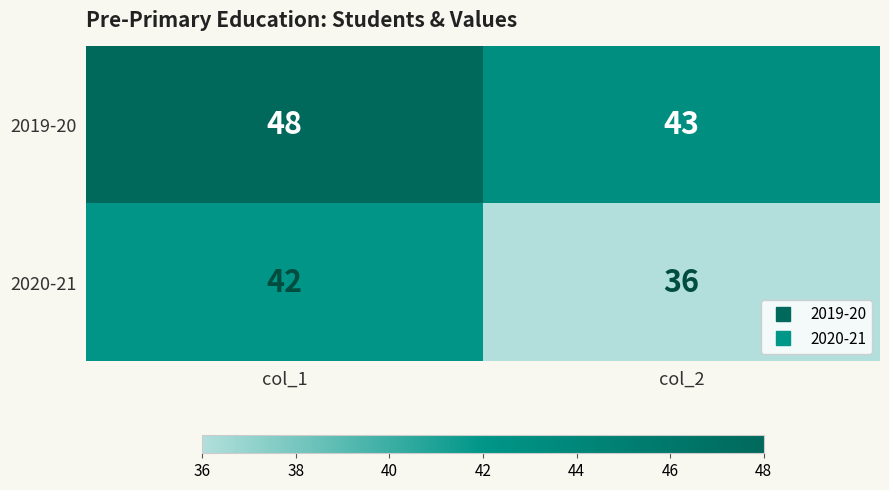

What is the difference between the maximum and minimum values in the 2019-20 series?

5